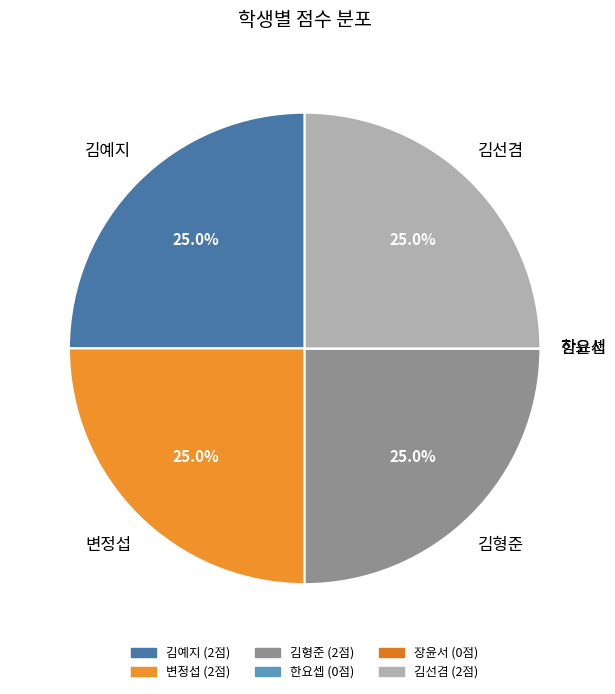

Does 김예지 account for over 50% of the chart?

No